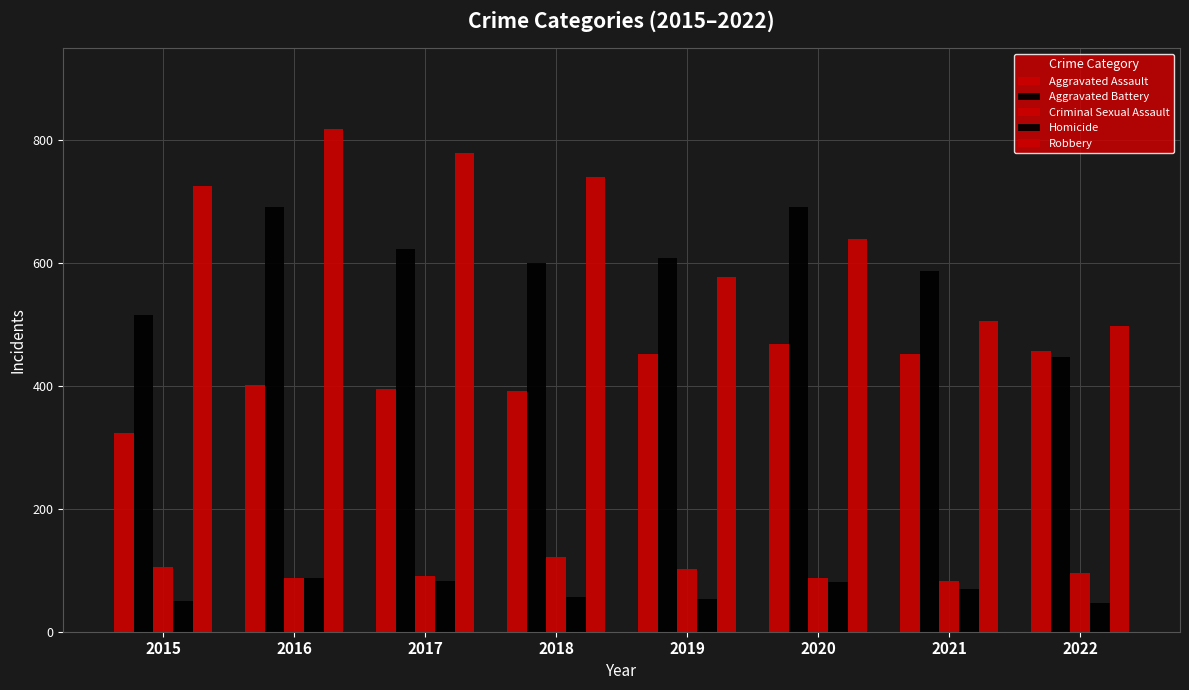

Reading left to right, what are all the values shown in this chart?

Aggravated Assault: 2015=323	2016=402	2017=396	2018=392	2019=452	2020=468	2021=452	2022=457
Aggravated Battery: 2015=515	2016=691	2017=623	2018=600	2019=608	2020=691	2021=587	2022=448
Criminal Sexual Assault: 2015=105	2016=87	2017=90	2018=122	2019=102	2020=88	2021=82	2022=95
Homicide: 2015=50	2016=87	2017=82	2018=56	2019=53	2020=81	2021=69	2022=47
Robbery: 2015=726	2016=819	2017=780	2018=741	2019=577	2020=639	2021=506	2022=497